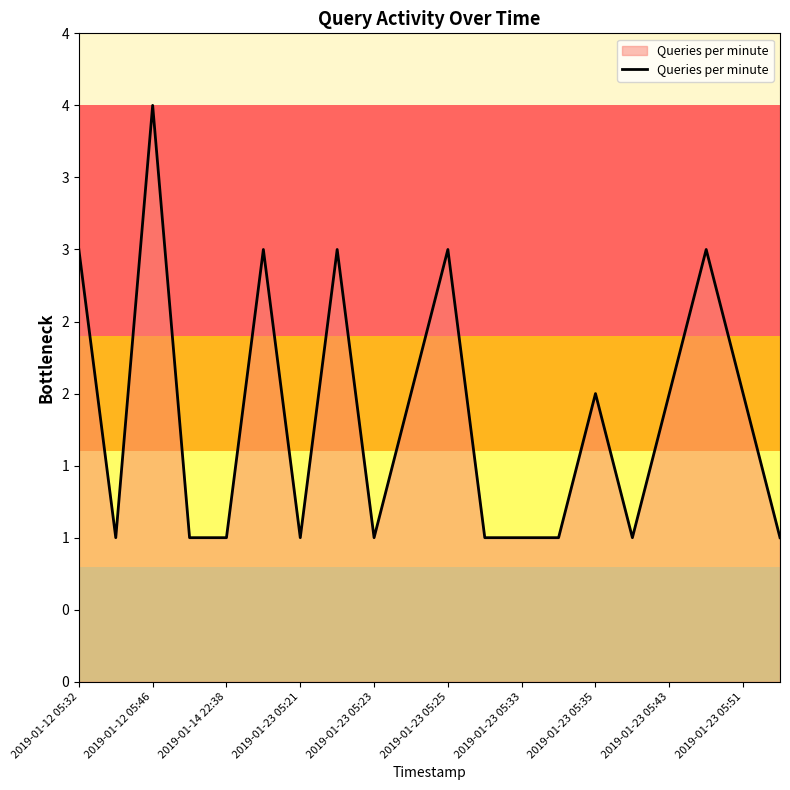

How many values are between 1 and 3?

19